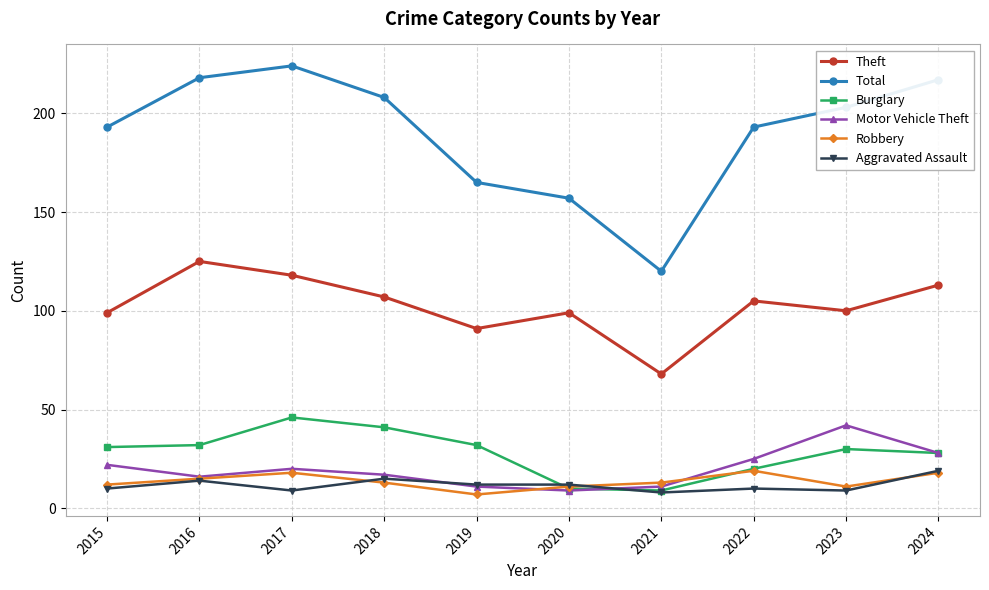

What is the minimum value for Motor Vehicle Theft?

9